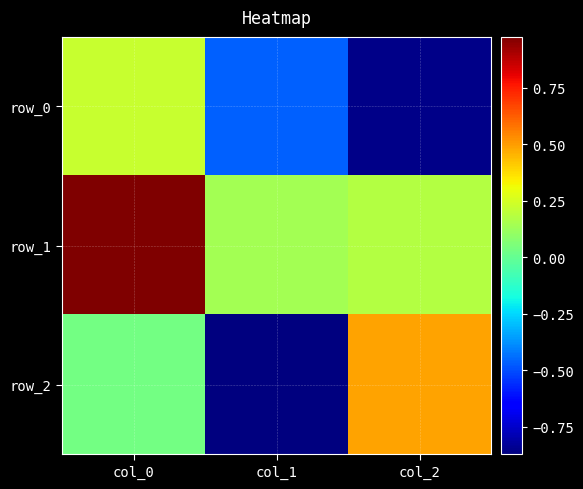

At which category does the chart reach its peak across all series?

col_0